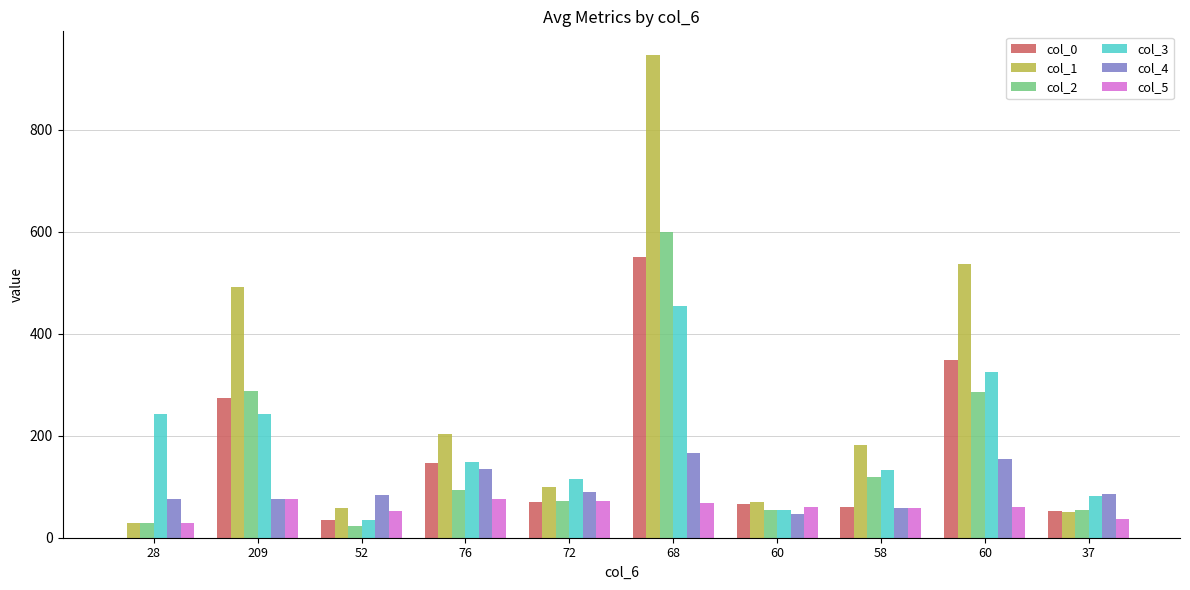

Reading left to right, transcribe all the data shown in this chart.

col_0: 28=0	209=274	52=35	76=146	72=71	68=551	60=66	58=60	60=348	37=52
col_1: 28=28	209=492	52=58	76=203	72=100	68=946	60=71	58=181	60=537	37=51
col_2: 28=28	209=288	52=23	76=93	72=72	68=600	60=54	58=120	60=285	37=55
col_3: 28=242	209=242	52=35	76=149	72=115	68=454	60=54	58=133	60=325	37=81
col_4: 28=76	209=76	52=83	76=135	72=89	68=167	60=47	58=59	60=154	37=85
col_5: 28=28	209=76	52=52	76=76	72=72	68=68	60=60	58=58	60=60	37=37